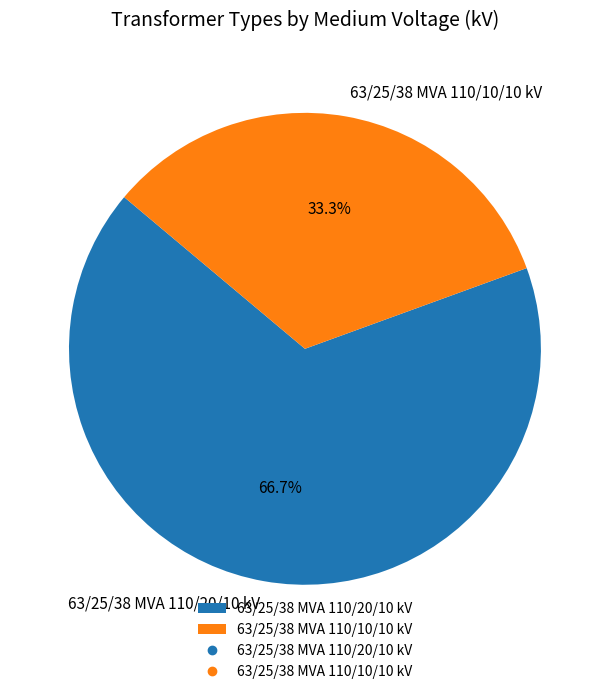

What is the ratio of the value at 63/25/38 MVA 110/20/10 kV to the value at 63/25/38 MVA 110/10/10 kV?

2.0